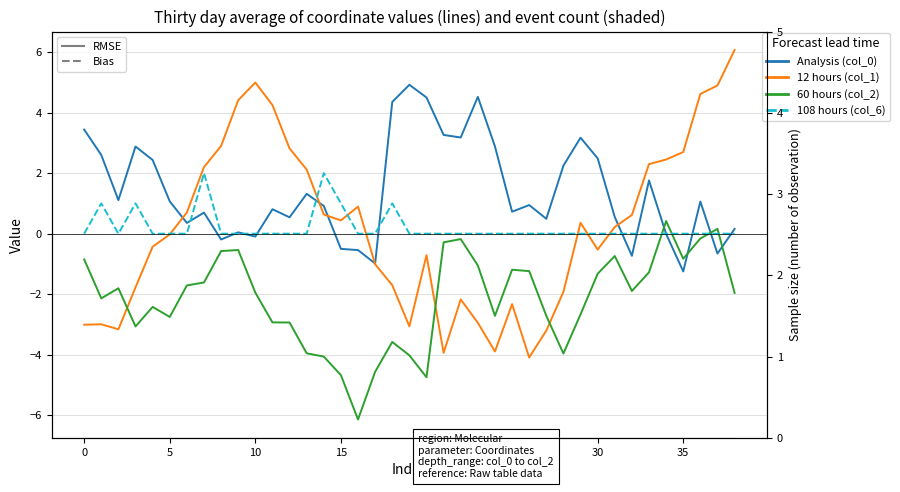

Between which two adjacent categories do 60 hours (col_2) and Analysis (col_0) first intersect?

33 and 34